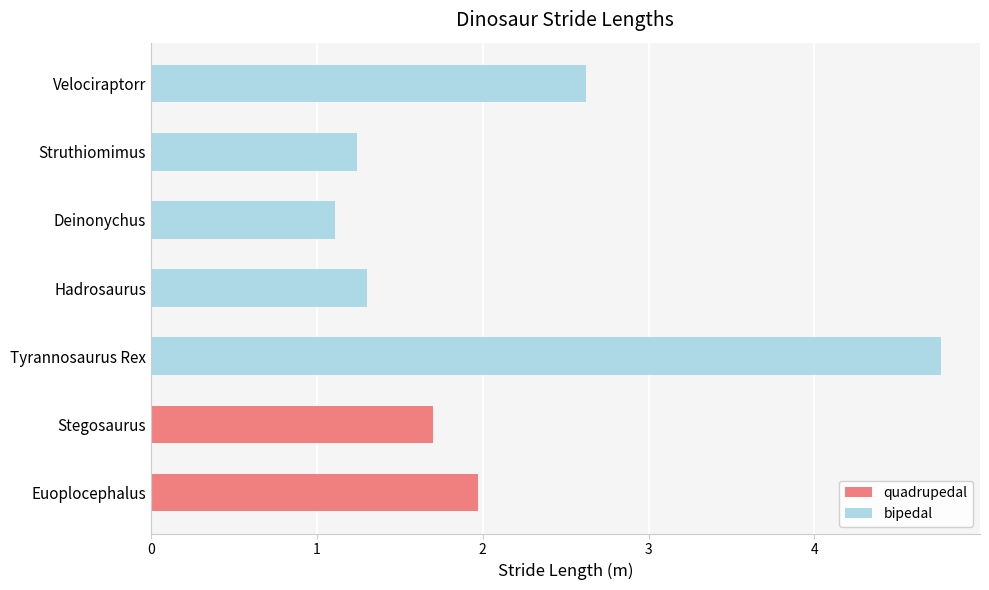

What is the change in value from Stegosaurus to Velociraptorr?

+0.9